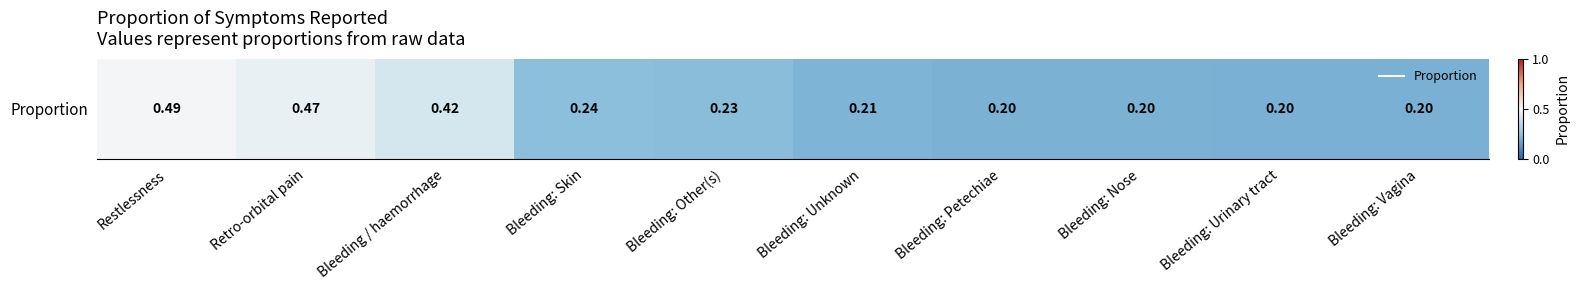

Is it true that the value at Bleeding: Vagina is 0.3?

False